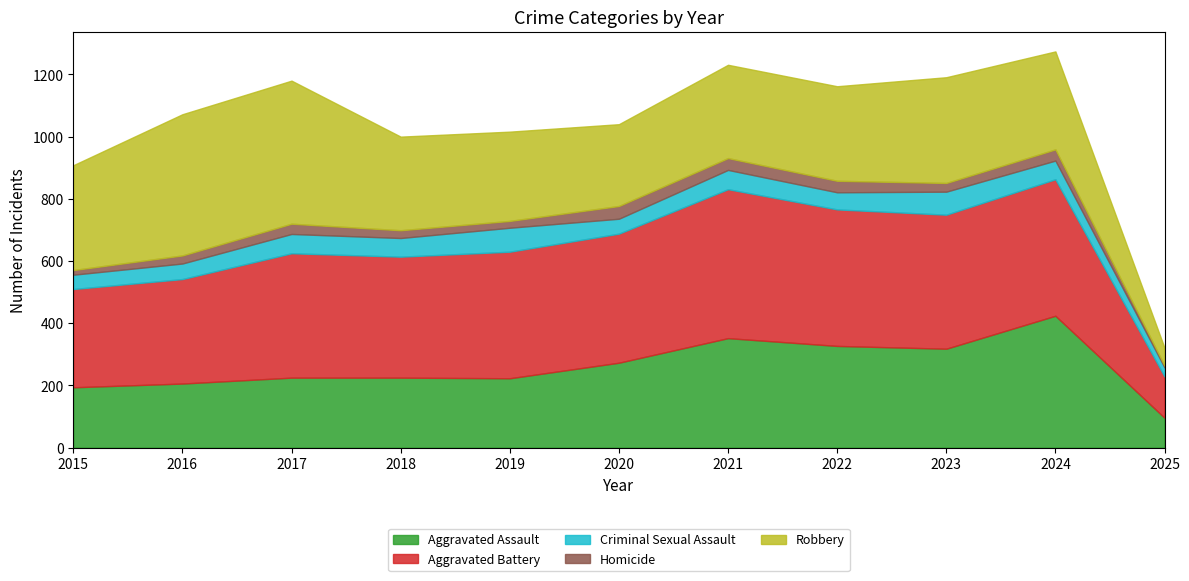

Is it true that Homicide equals 11 at 2025?

False